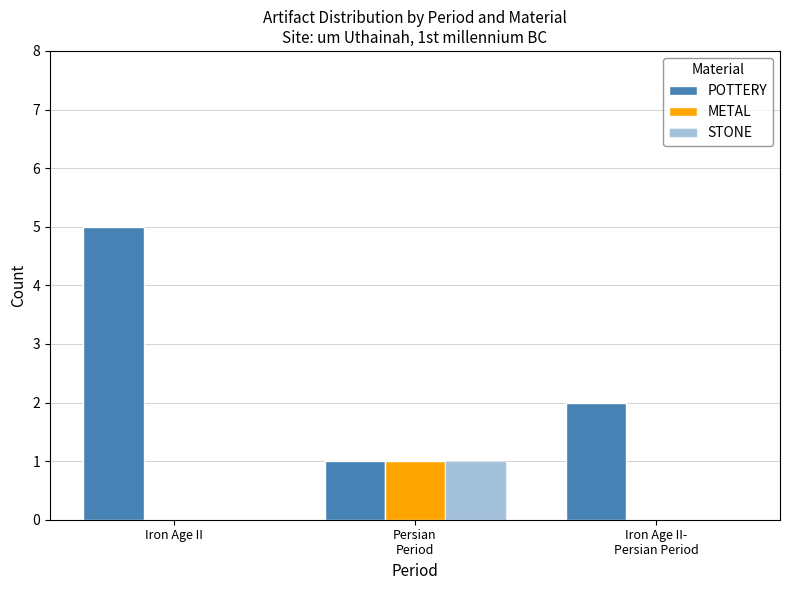

What is the label of the 2nd bar from the right?

Persian
Period